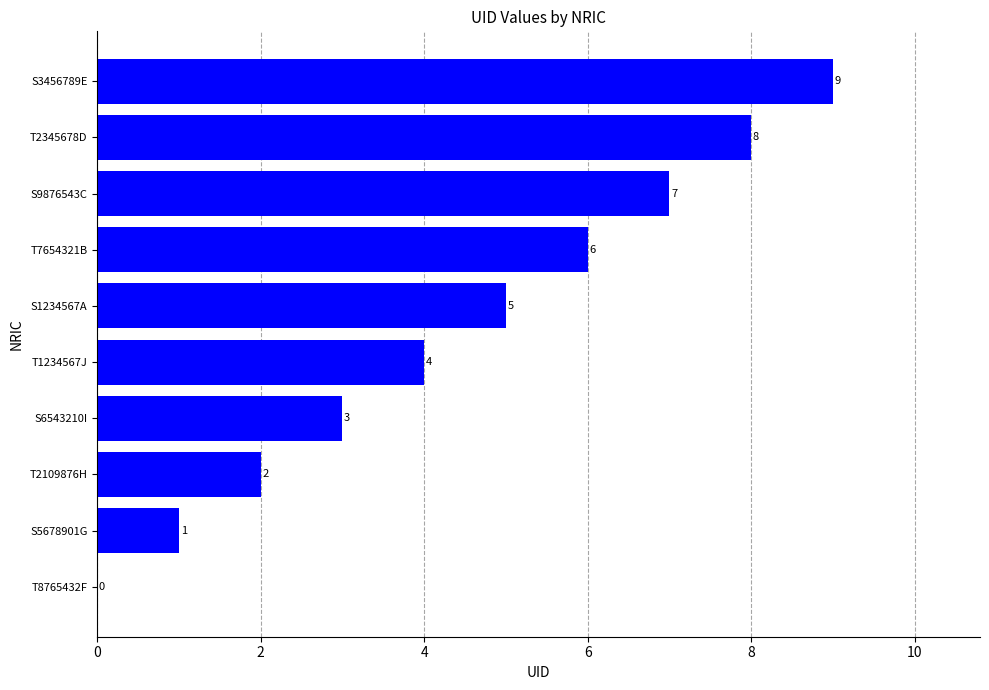

What value does the data have at S6543210I?

3